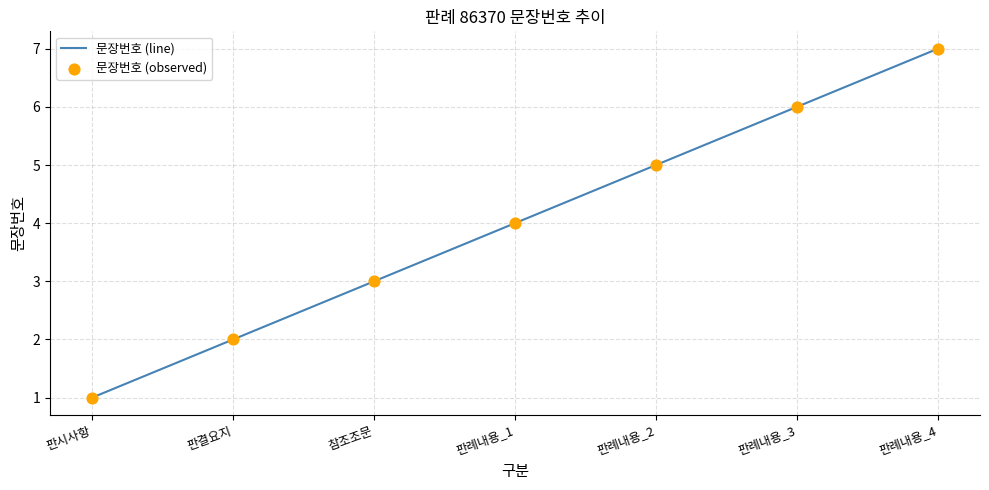

What is the change in value from 참조조문 to 판례내용_2?

+2